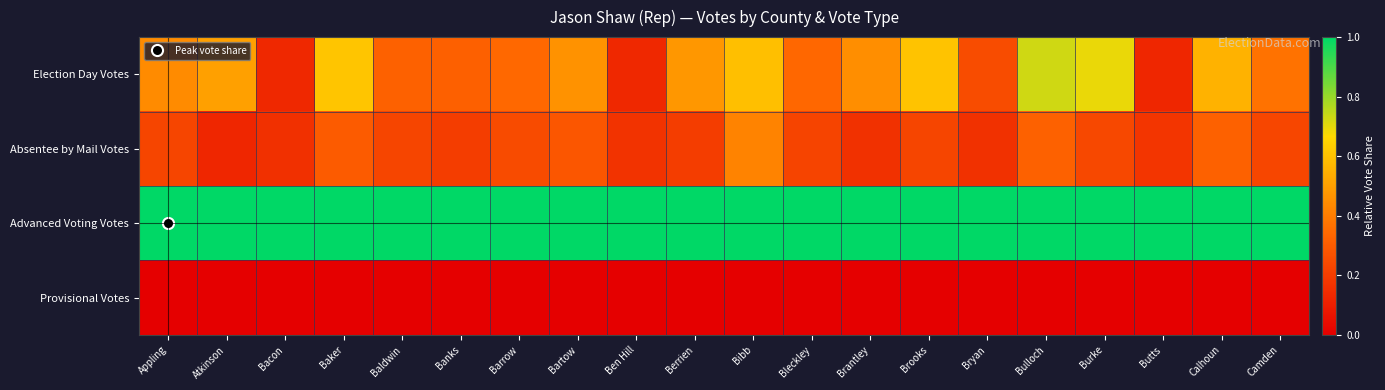

Reading left to right, what are all the values shown in this chart?

Election Day Votes: Appling=0.4	Atkinson=0.5	Bacon=0.1	Baker=0.6	Baldwin=0.3	Banks=0.3	Barrow=0.3	Bartow=0.5	Ben Hill=0.1	Berrien=0.5	Bibb=0.6	Bleckley=0.3	Brantley=0.5	Brooks=0.6	Bryan=0.3	Bulloch=0.7	Burke=0.7	Butts=0.1	Calhoun=0.6	Camden=0.4
Absentee by Mail Votes: Appling=0.2	Atkinson=0.1	Bacon=0.2	Baker=0.3	Baldwin=0.2	Banks=0.2	Barrow=0.2	Bartow=0.3	Ben Hill=0.2	Berrien=0.2	Bibb=0.4	Bleckley=0.2	Brantley=0.2	Brooks=0.2	Bryan=0.2	Bulloch=0.3	Burke=0.2	Butts=0.2	Calhoun=0.3	Camden=0.2
Advanced Voting Votes: Appling=1.0	Atkinson=1.0	Bacon=1.0	Baker=1.0	Baldwin=1.0	Banks=1.0	Barrow=1.0	Bartow=1.0	Ben Hill=1.0	Berrien=1.0	Bibb=1.0	Bleckley=1.0	Brantley=1.0	Brooks=1.0	Bryan=1.0	Bulloch=1.0	Burke=1.0	Butts=1.0	Calhoun=1.0	Camden=1.0
Provisional Votes: Appling=0.0	Atkinson=0.0	Bacon=0.0	Baker=0.0	Baldwin=0.0	Banks=0.0	Barrow=0.0	Bartow=0.0	Ben Hill=0.0	Berrien=0.0	Bibb=0.0	Bleckley=0.0	Brantley=0.0	Brooks=0.0	Bryan=0.0	Bulloch=0.0	Burke=0.0	Butts=0.0	Calhoun=0.0	Camden=0.0